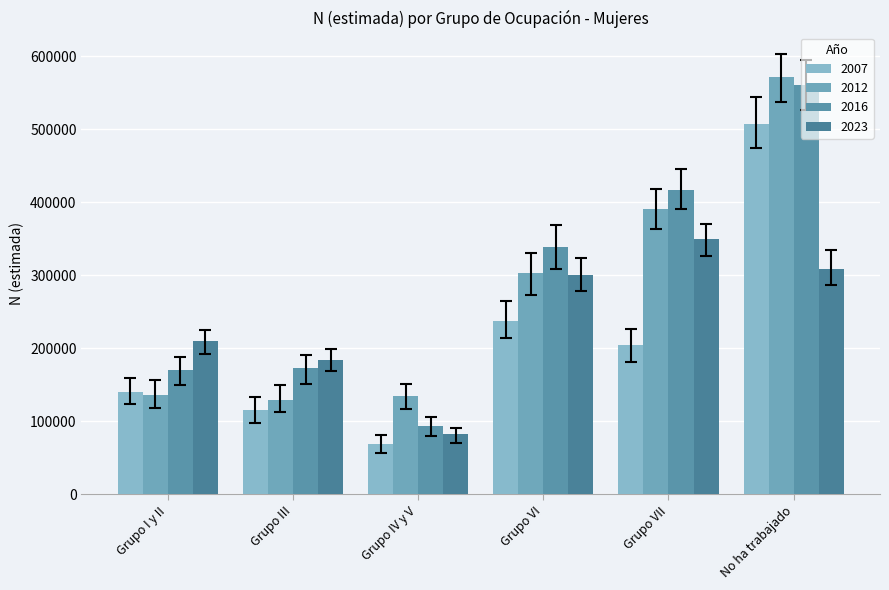

At how many categories does at least one series exceed 81242?

6